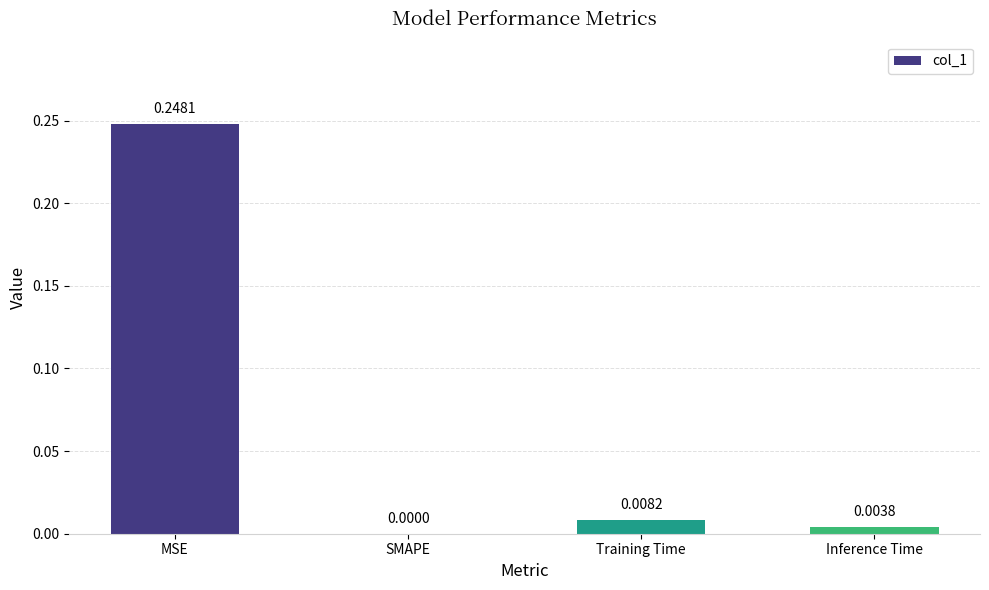

Which category has the highest value across all series?

MSE